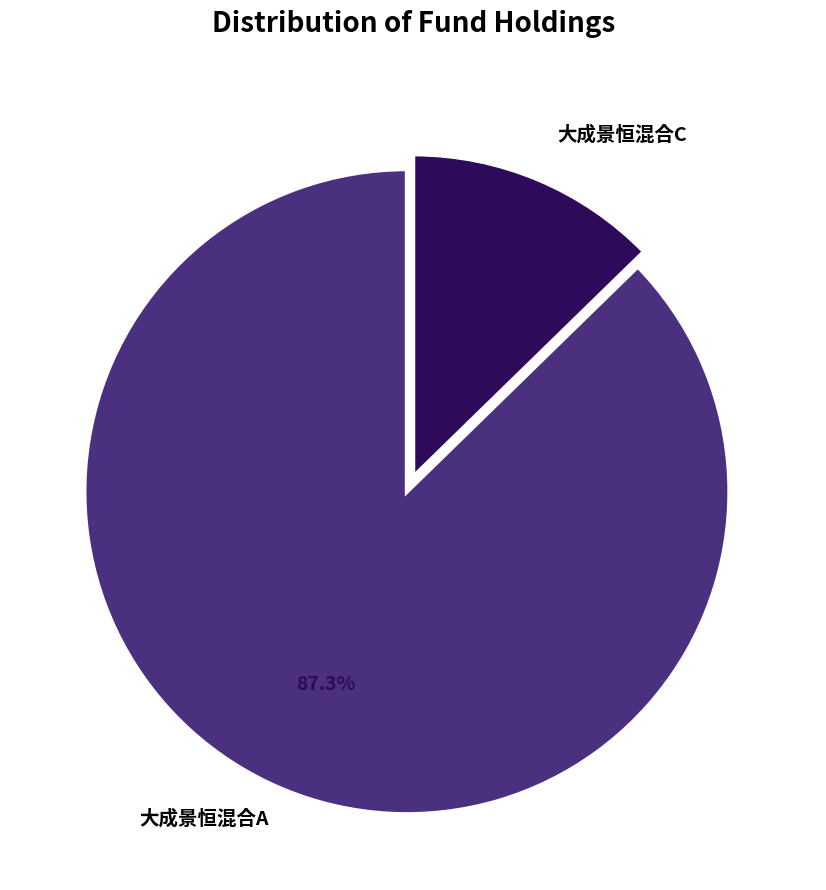

To the nearest percent, what portion does 大成景恒混合C represent?

13%